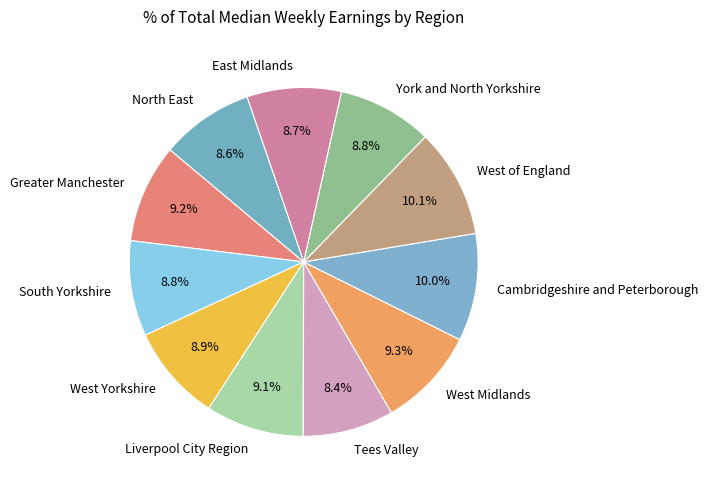

Combined, do Tees Valley and South Yorkshire account for over 50%?

No